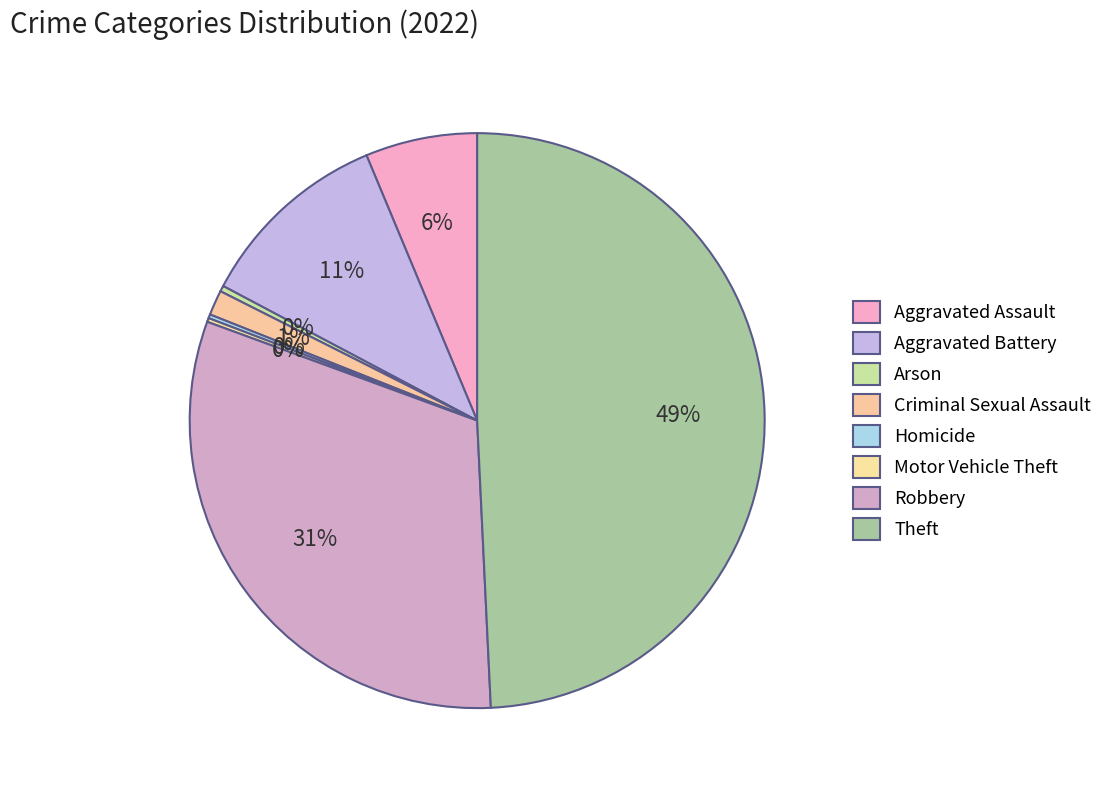

What portion of the pie excludes Aggravated Assault?

93.7%